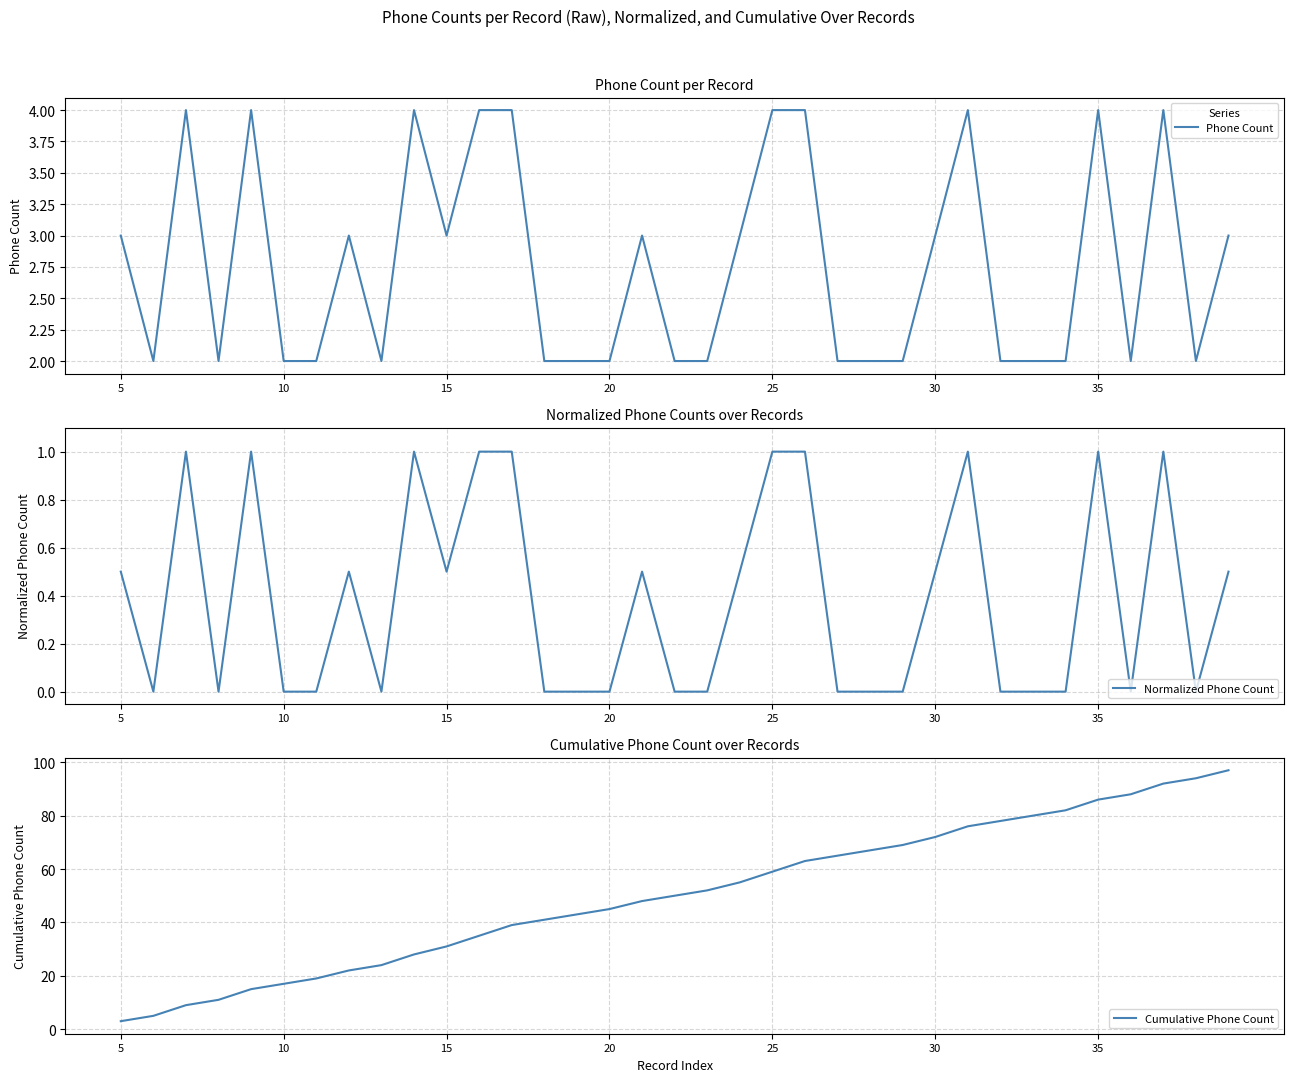

Is the value of Cumulative Phone Count at 24 greater than the value of Normalized Phone Count at 17?

Yes